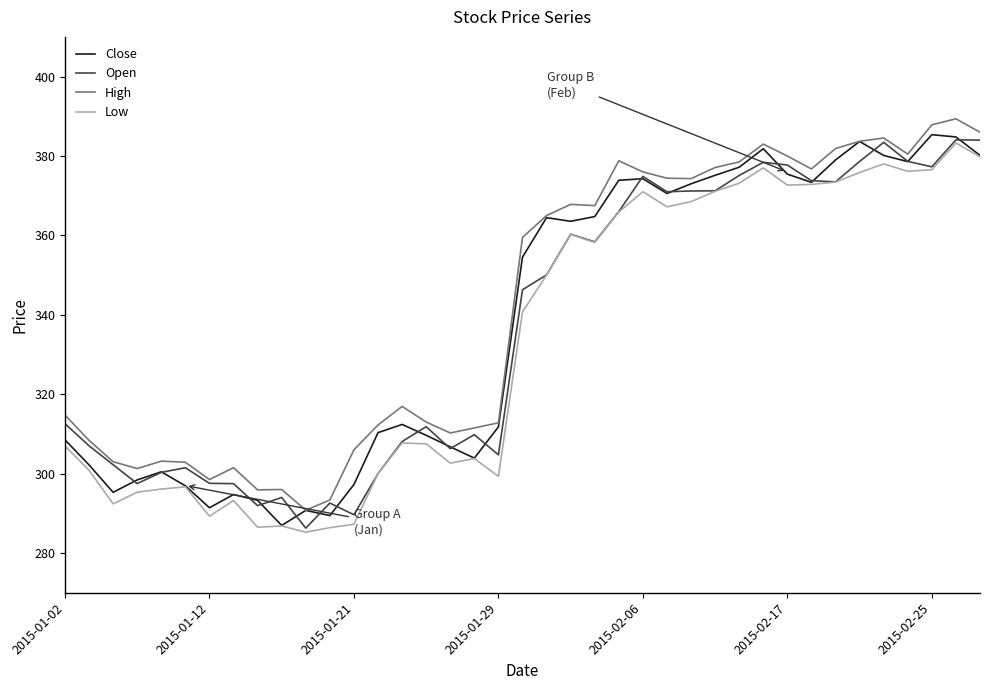

How many values in the Close series are below 354?

19